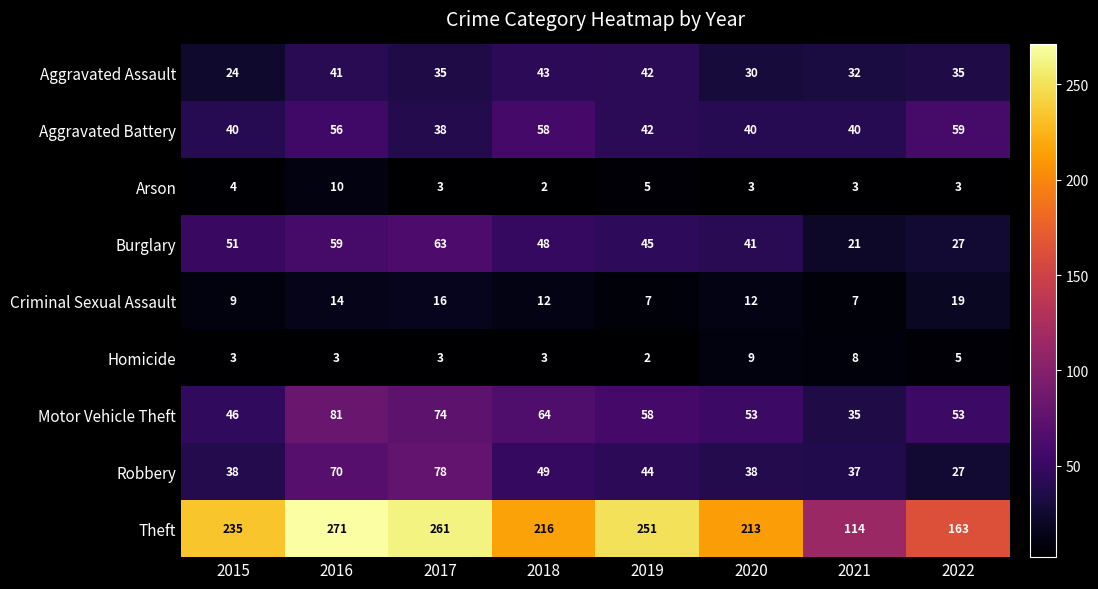

At which category is the sum across all series the highest?

2016